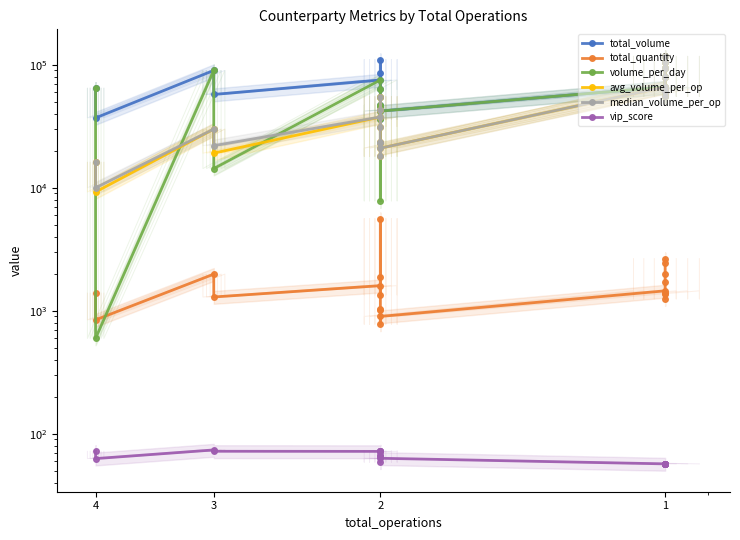

Is this an area chart (filled region under the line)?

No